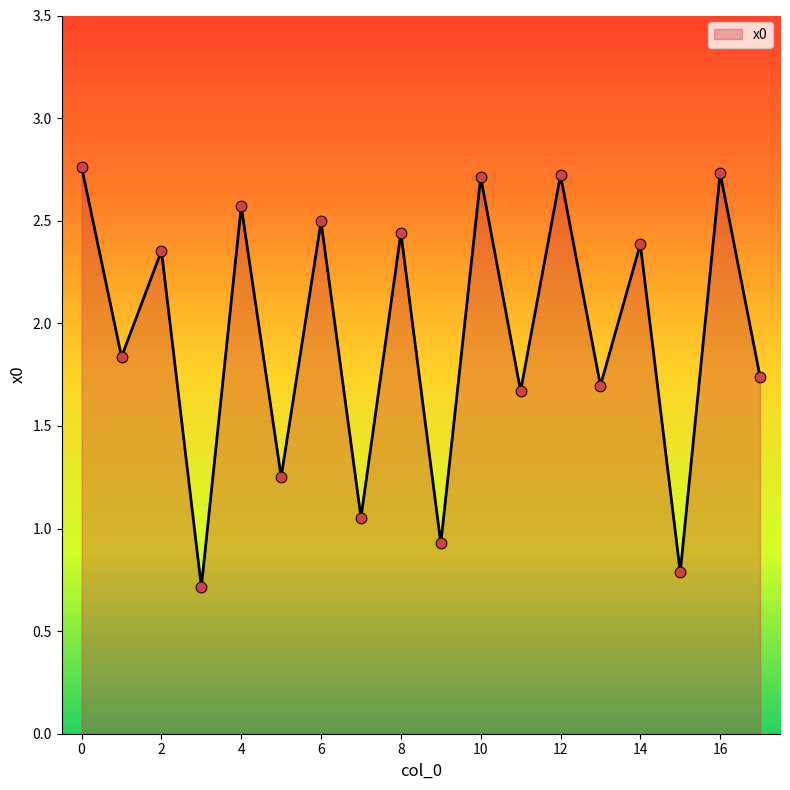

What is the difference between the maximum and minimum values?

2.0